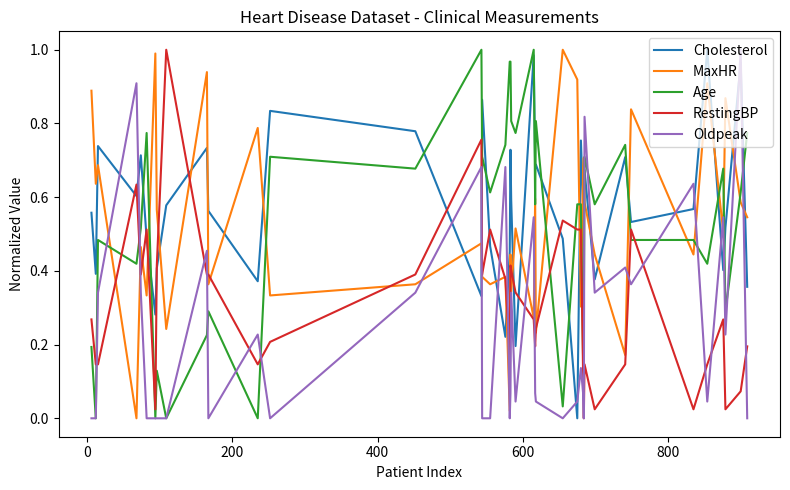

True or false: Oldpeak and Cholesterol cross at least once.

True